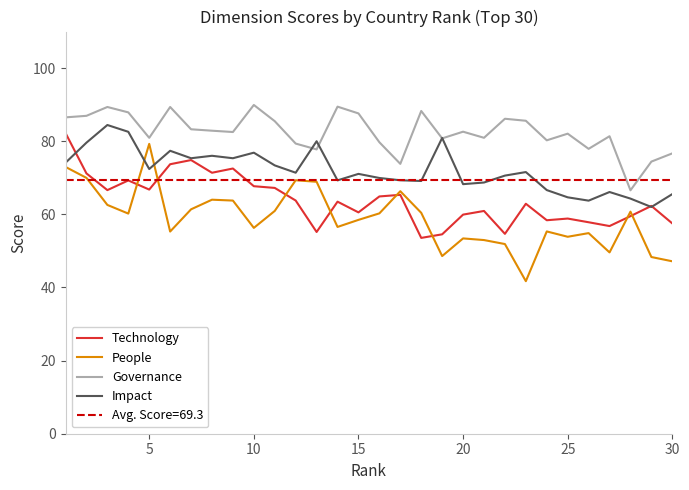

True or false: People and Technology cross at least once.

True